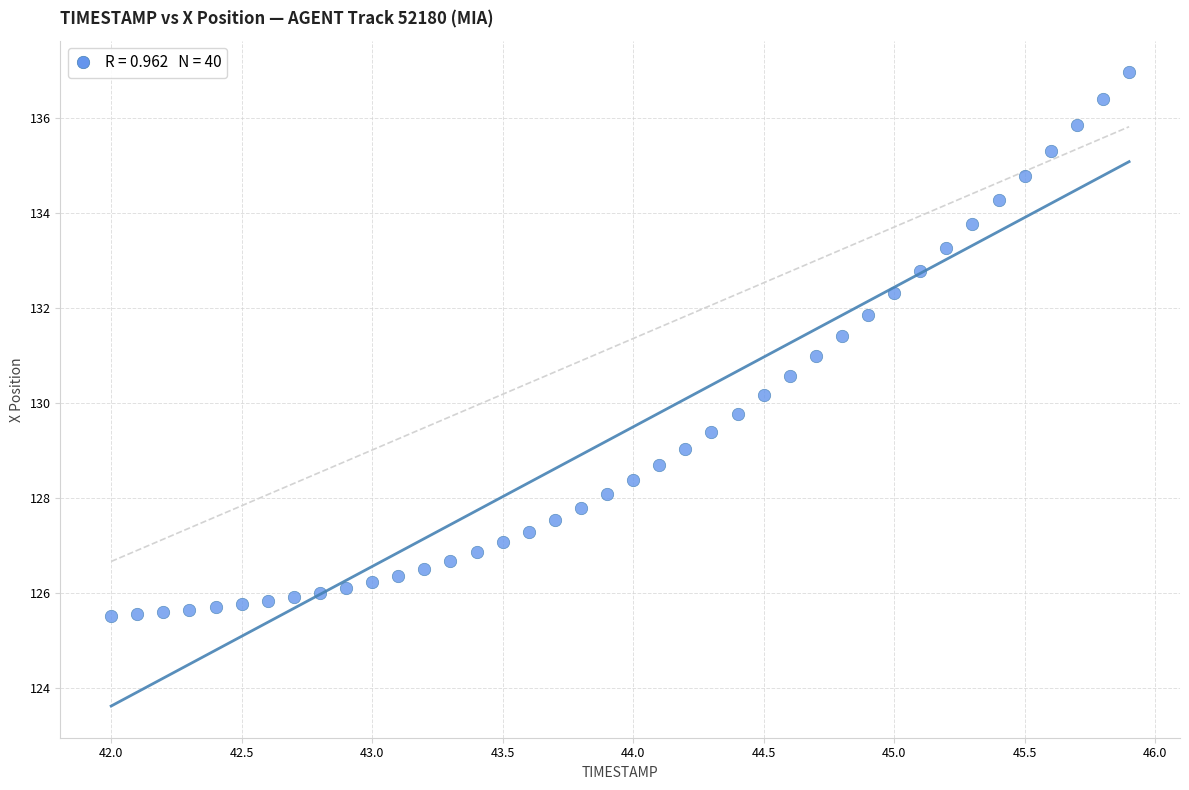

What is the range of Y values (max minus min)?

11.5